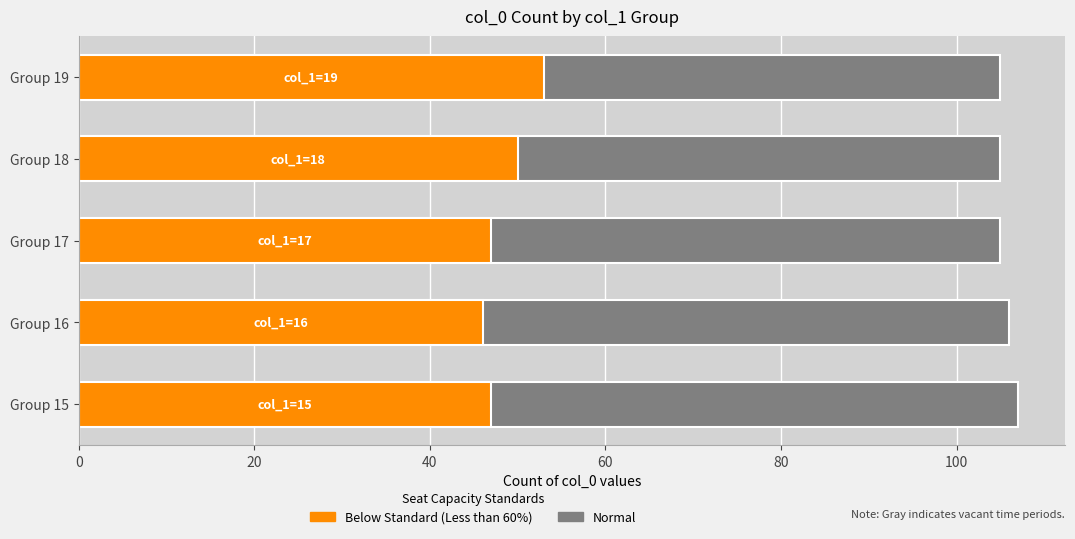

Reading left to right, extract all data points from this chart.

Normal / Vacant: 107	106	105	105	105
Below Standard (Less than 60%): 47	46	47	50	53